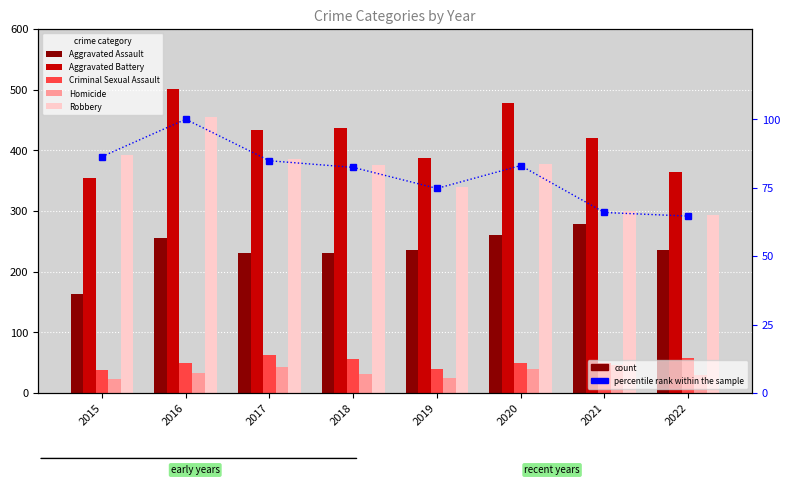

What is the difference between the highest and lowest values at 2016?

468.0